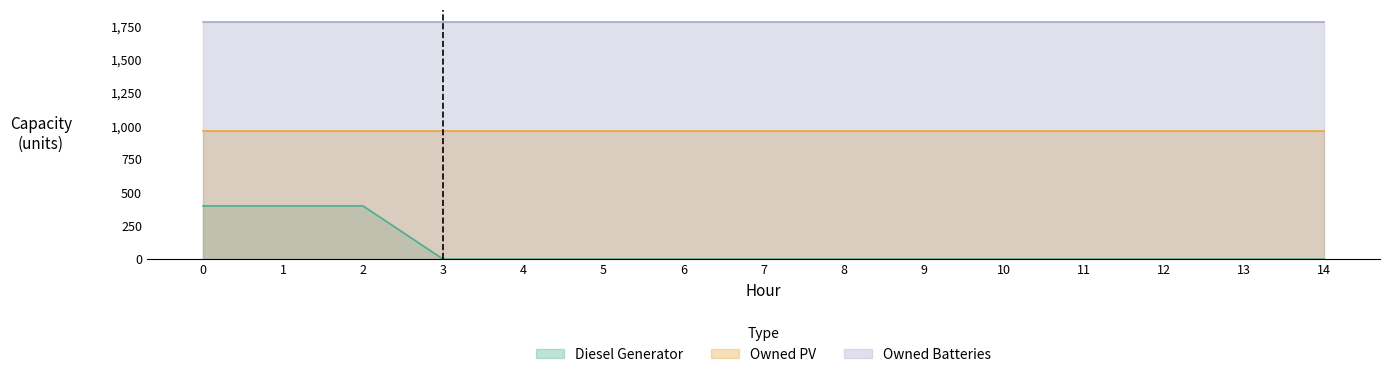

List the series in order of their peak value, highest first.

Owned Batteries, Owned PV, Diesel Generator